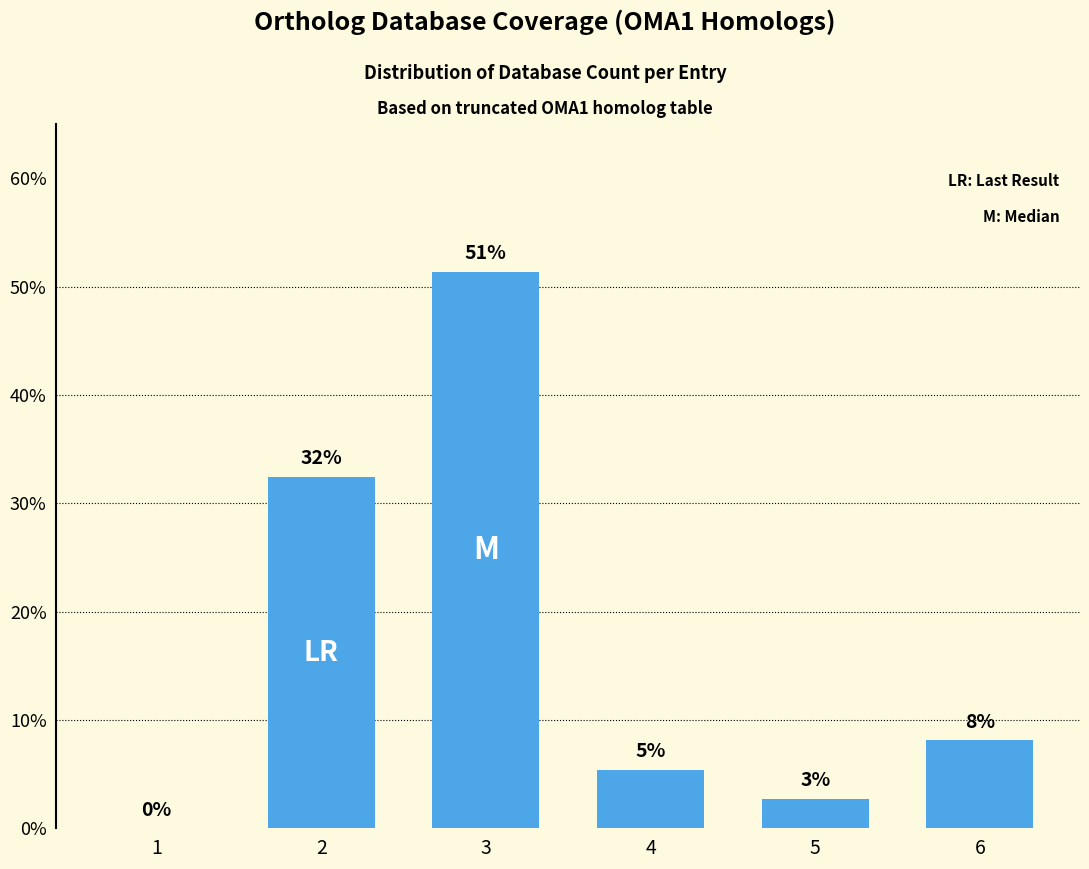

Reading left to right, transcribe all the data shown in this chart.

1=0.0	2=32.4	3=51.4	4=5.4	5=2.7	6=8.1